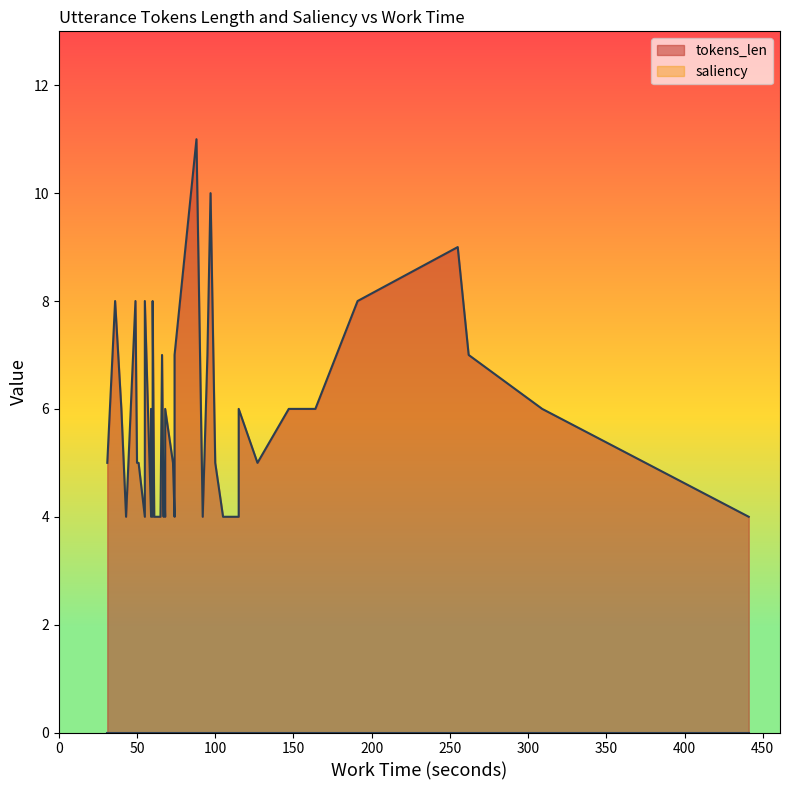

Which series has the widest spread of values?

tokens_len